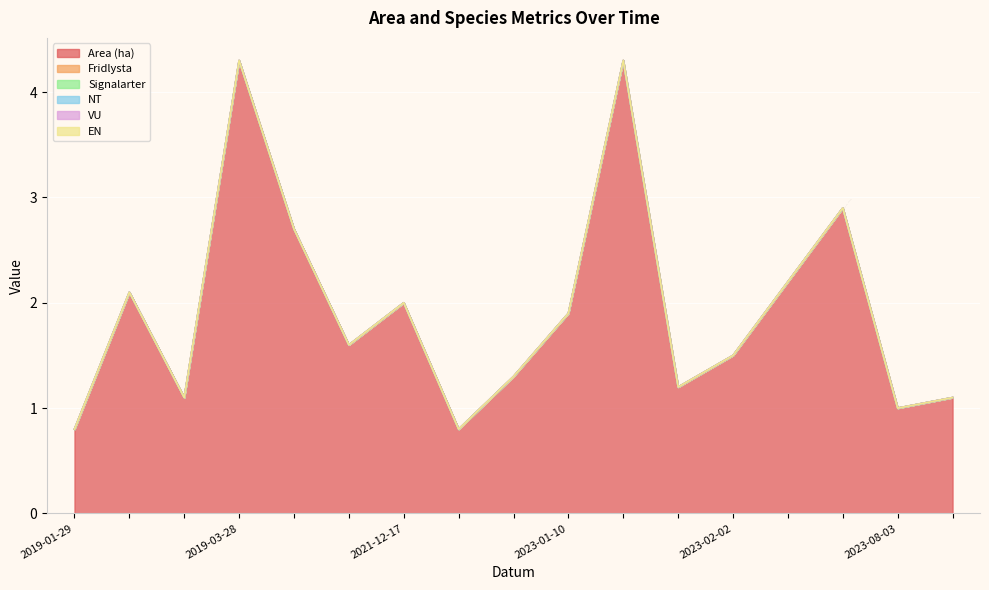

Rank the series at 2023-01-13 from lowest to highest value.

Fridlysta, Signalarter, NT, VU, EN, Area (ha)